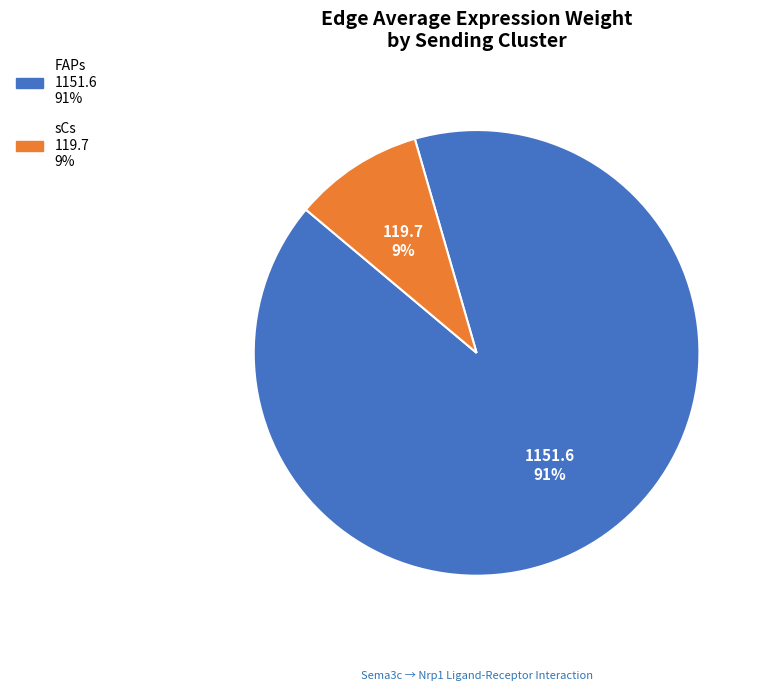

Which slice is the smallest?

sCs